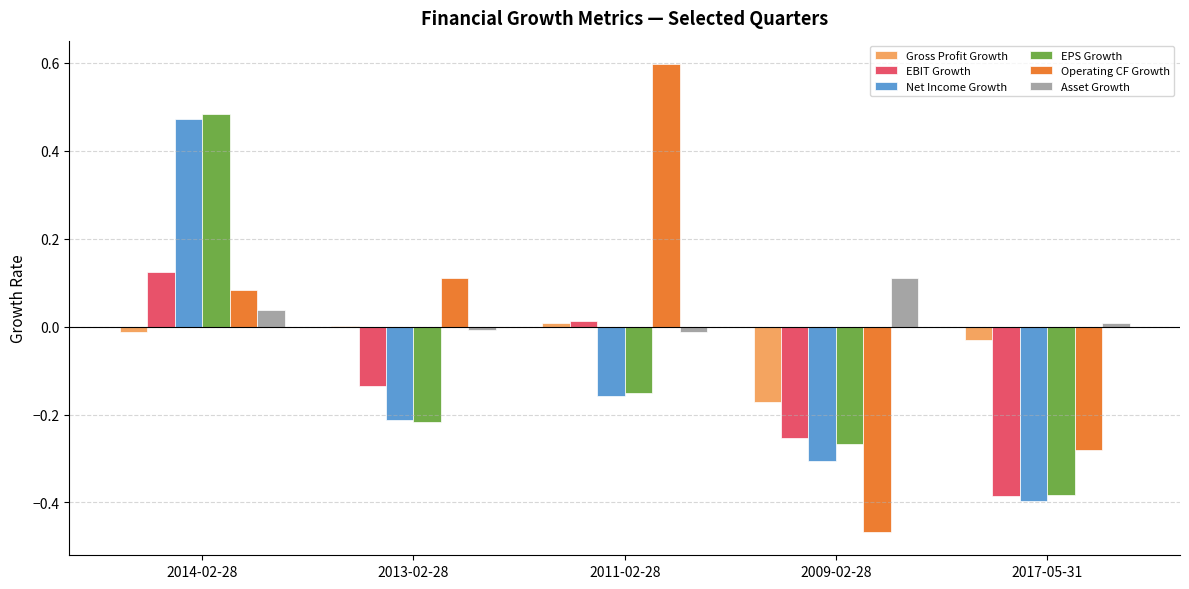

At which category does the chart reach its peak across all series?

2011-02-28